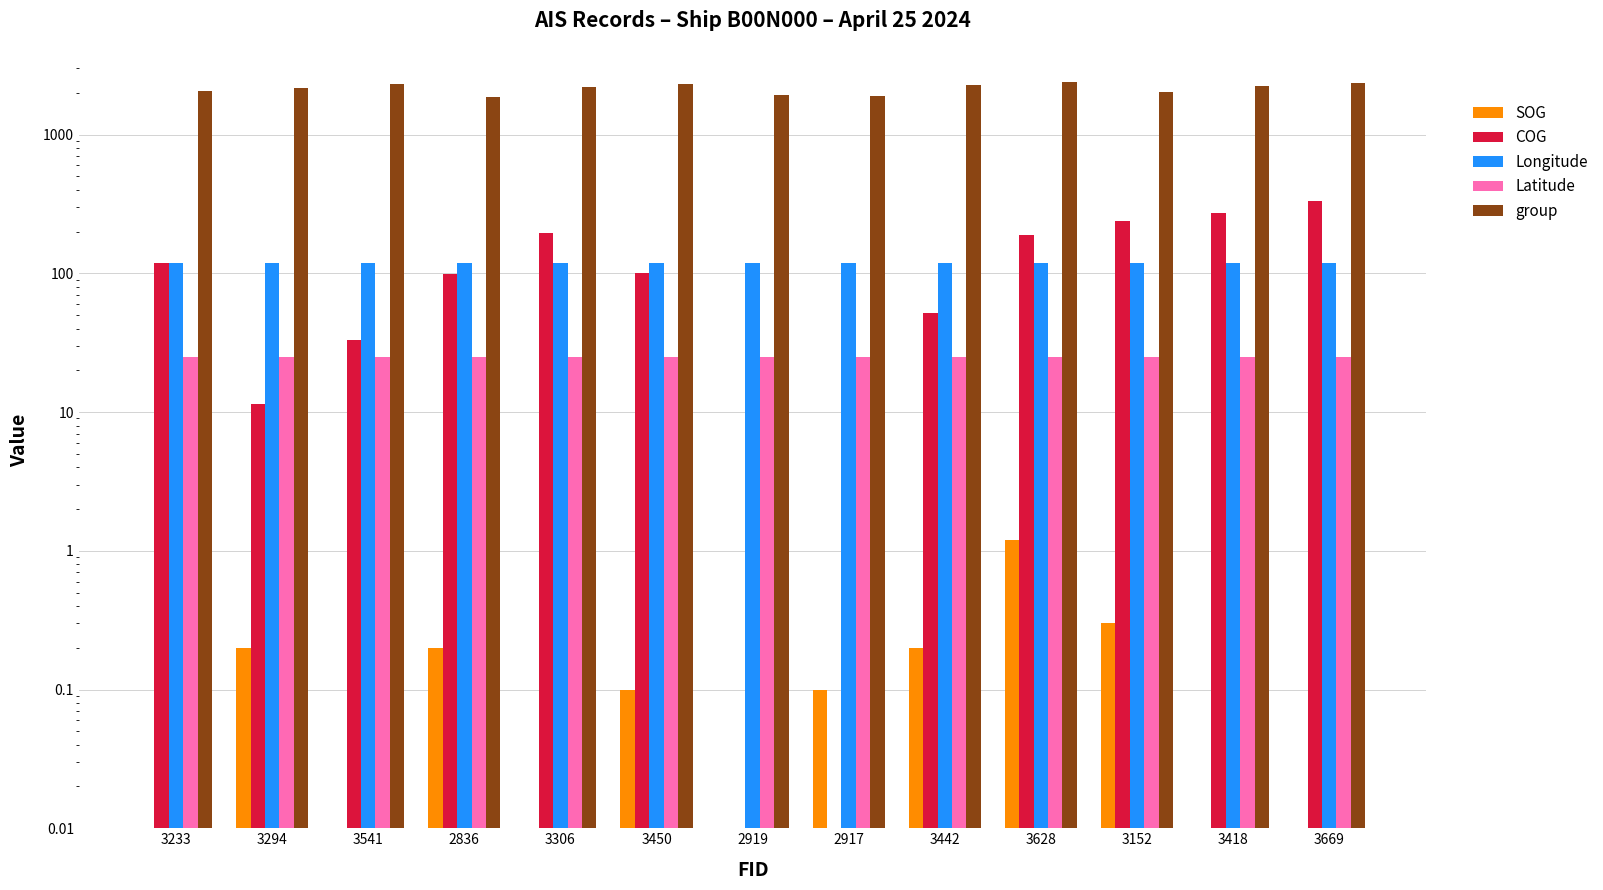

At which category is the sum across all series the highest?

3669